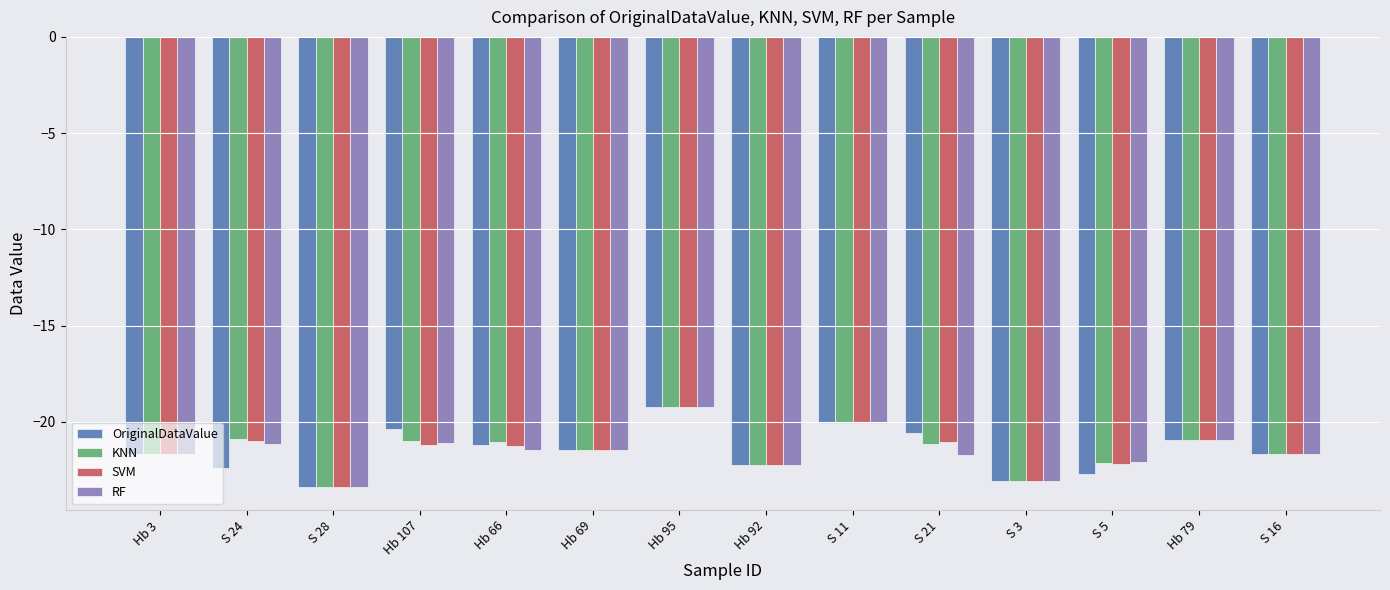

How many groups of bars are there?

14